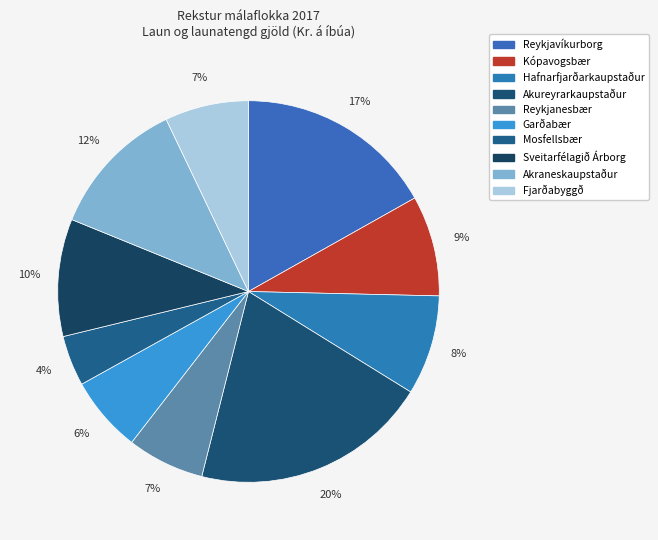

How many slices are in this pie chart?

10